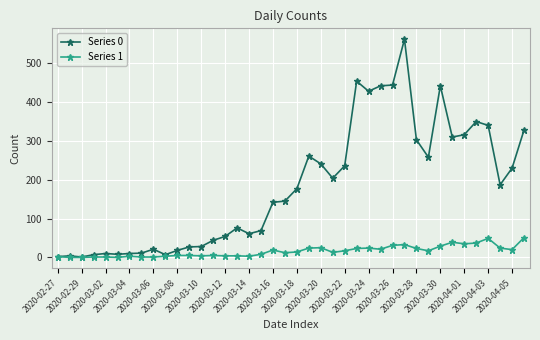

Which series has the largest total across all categories?

Series 0